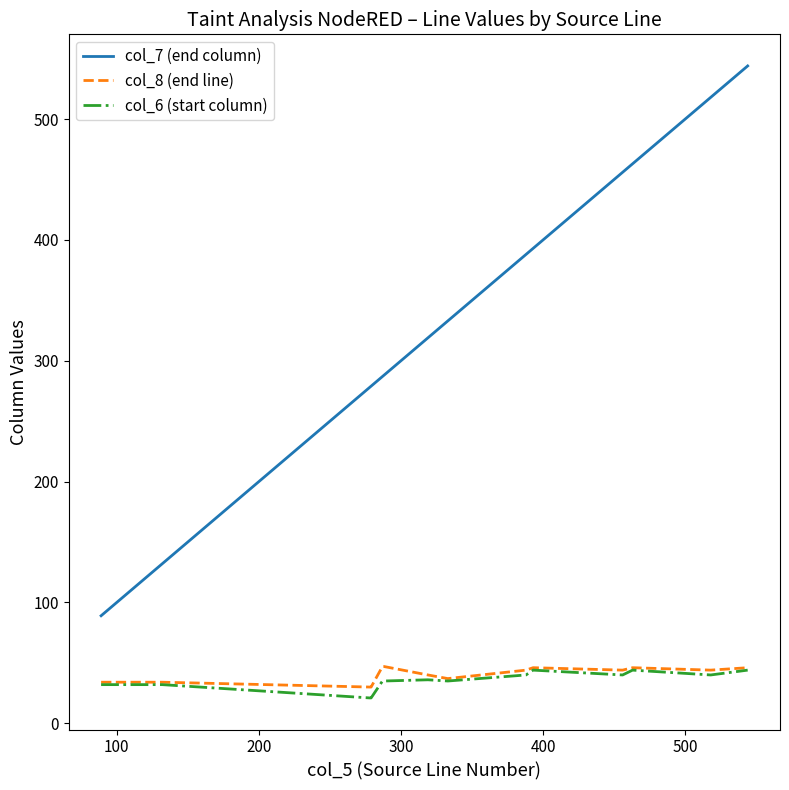

Which series has the largest total across all categories?

col_7 (end column)